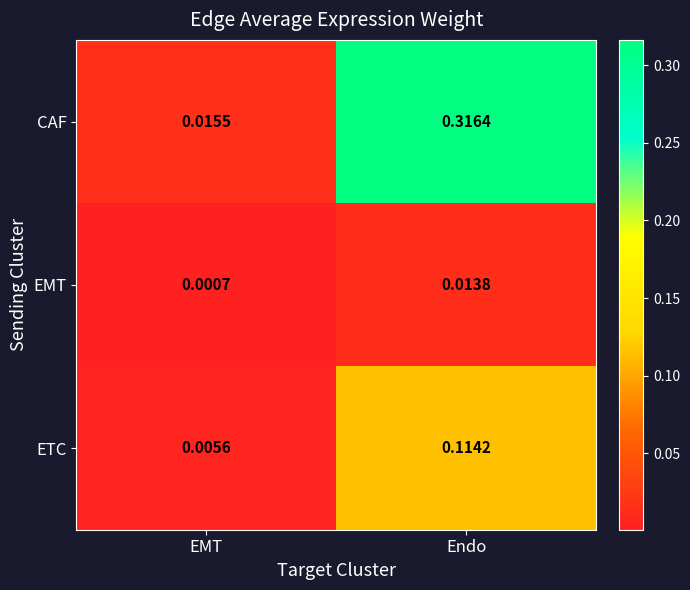

How many series are shown in this chart?

3